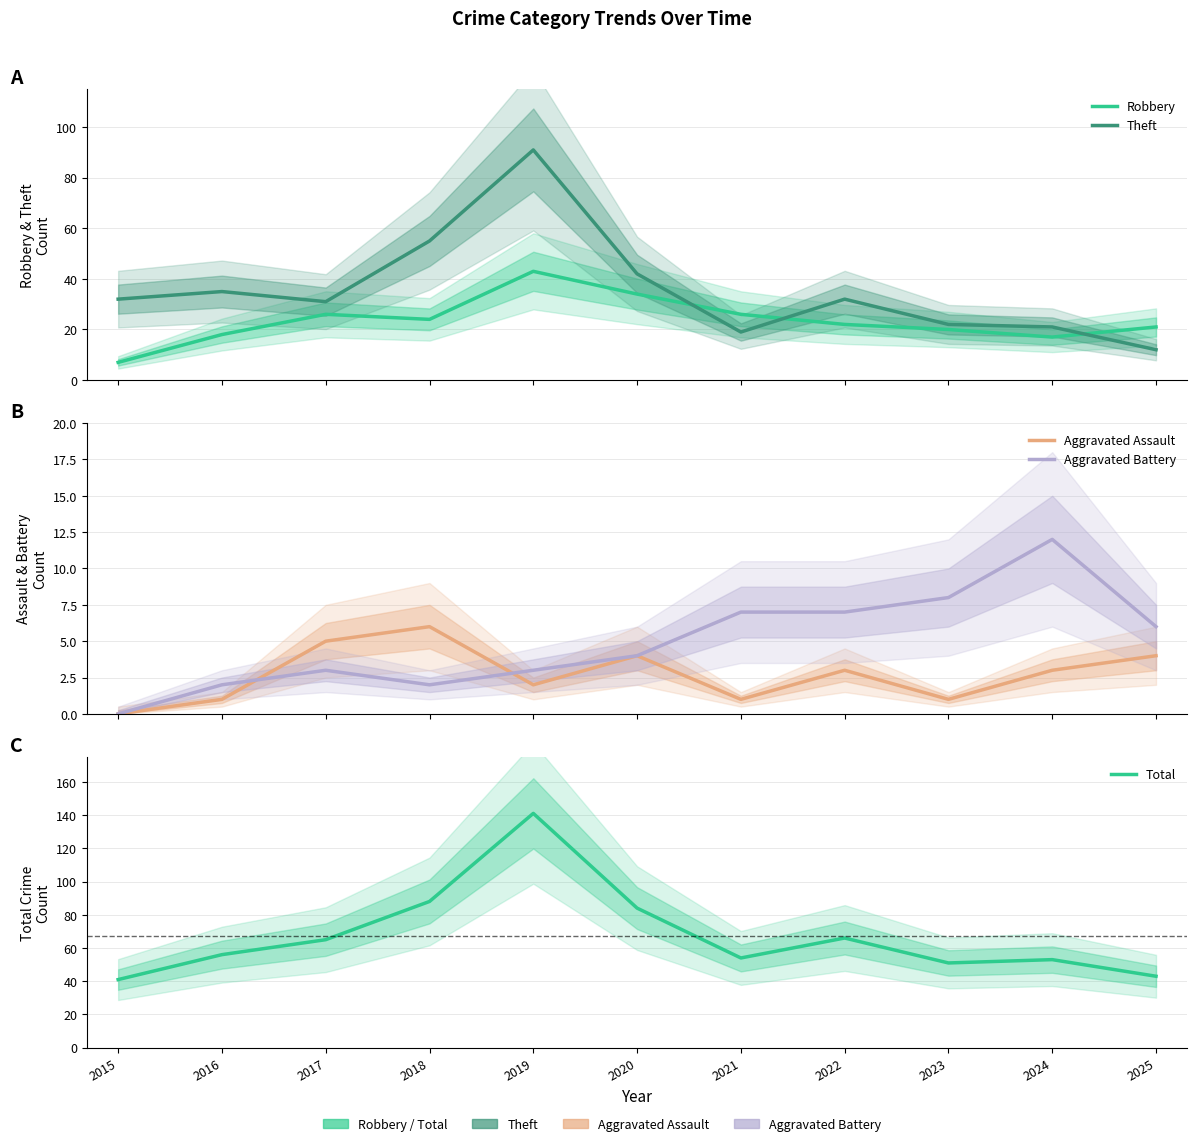

What is the average value of the Theft series?

36